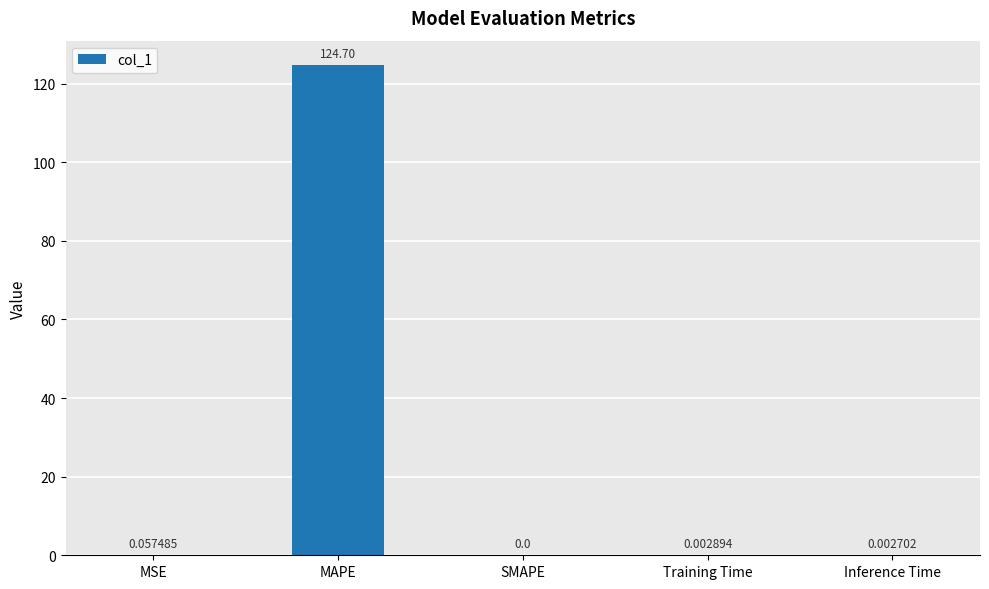

Which category has the highest value across all series?

MAPE